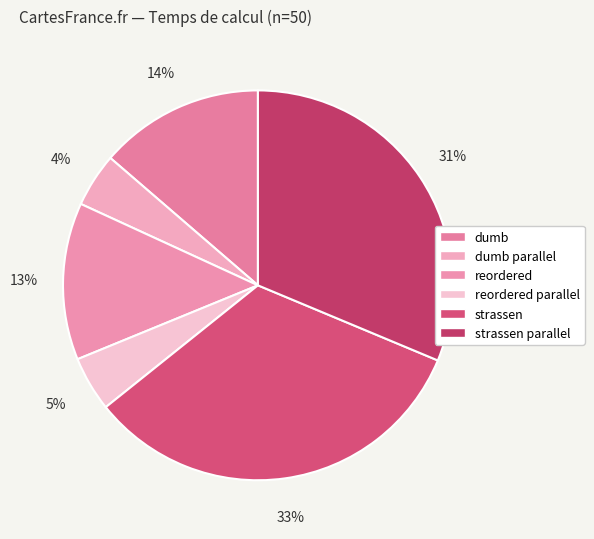

Rank the categories by value from lowest to highest.

dumb parallel, reordered parallel, reordered, dumb, strassen parallel, strassen